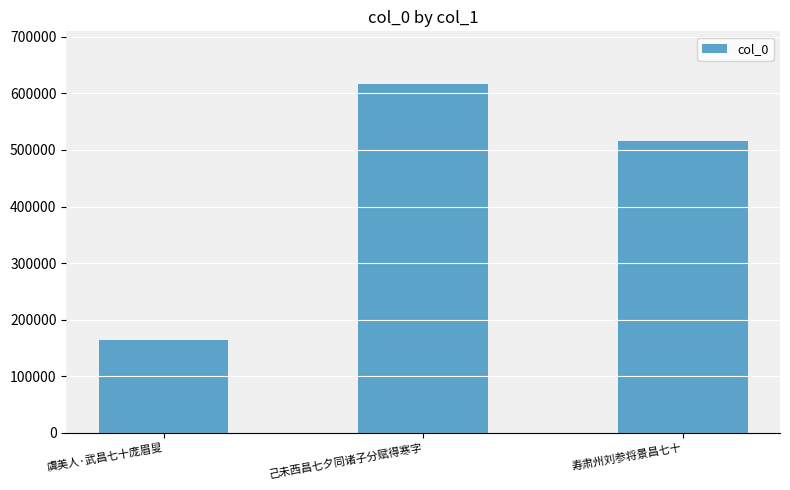

What is the sum of all values?

1296662